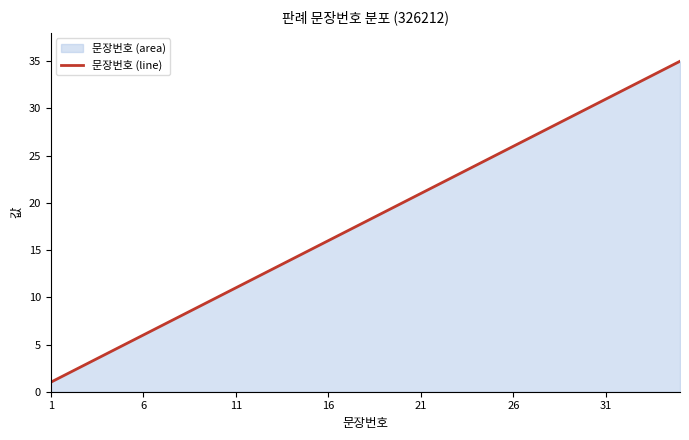

What is the difference between the maximum and minimum values?

34